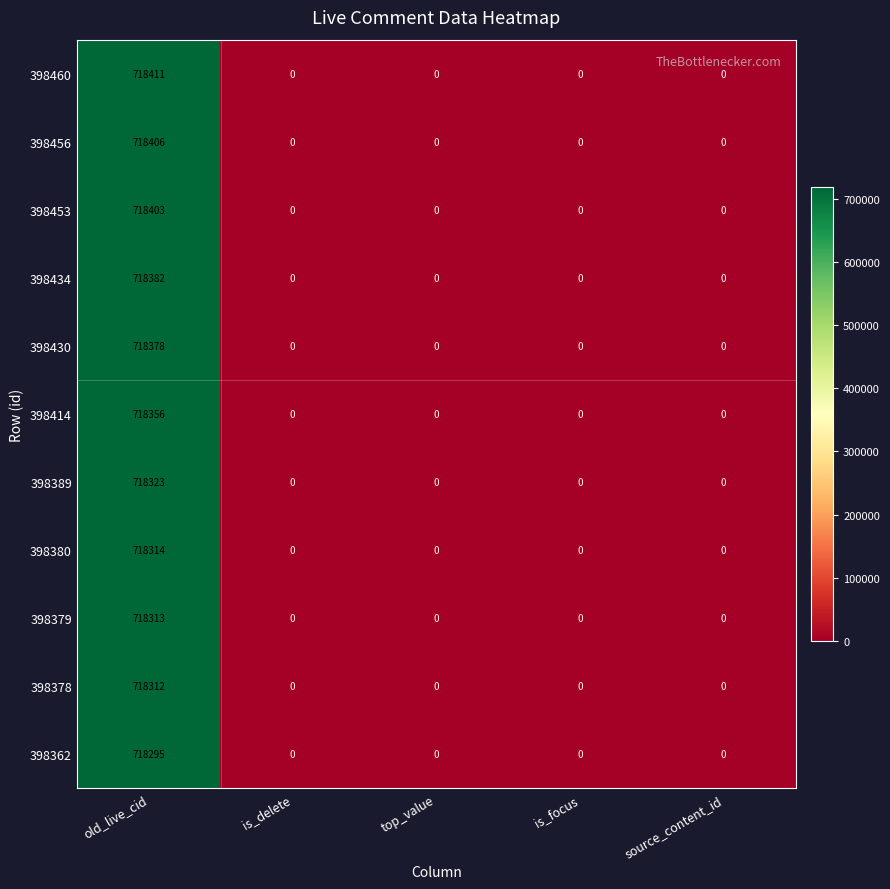

The 398378 series shows 0 at is_focus. True or false?

True